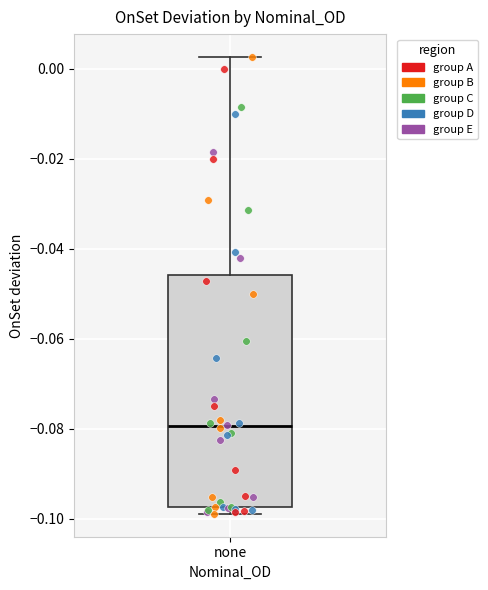

Where does the upper whisker of the box for none end on the y-axis? The values are not printed on the chart, so give them approximately, as read against the axis.

0.002